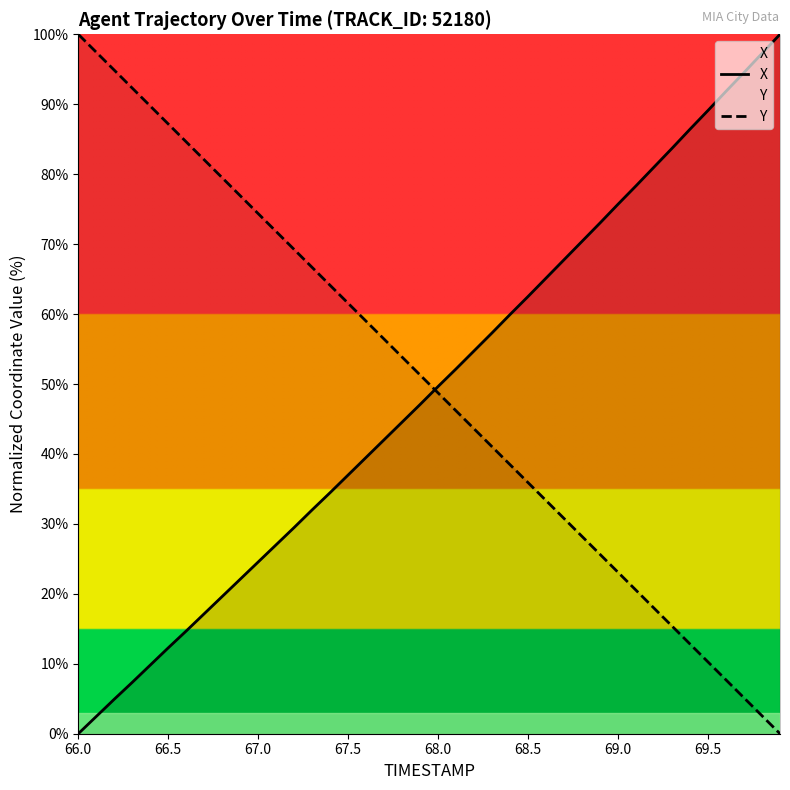

Which series has the widest spread of values?

X